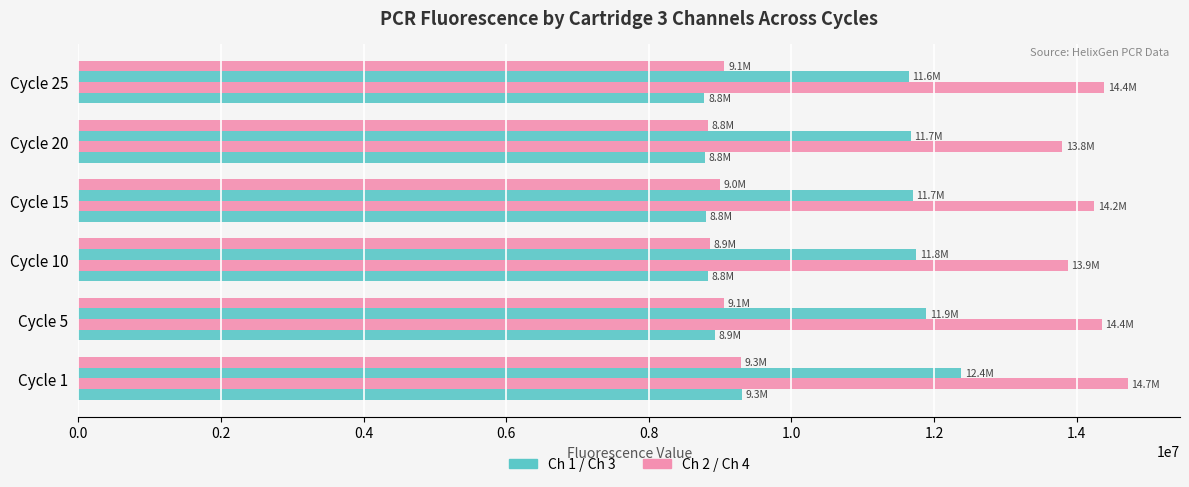

How many data points does each series have?

6